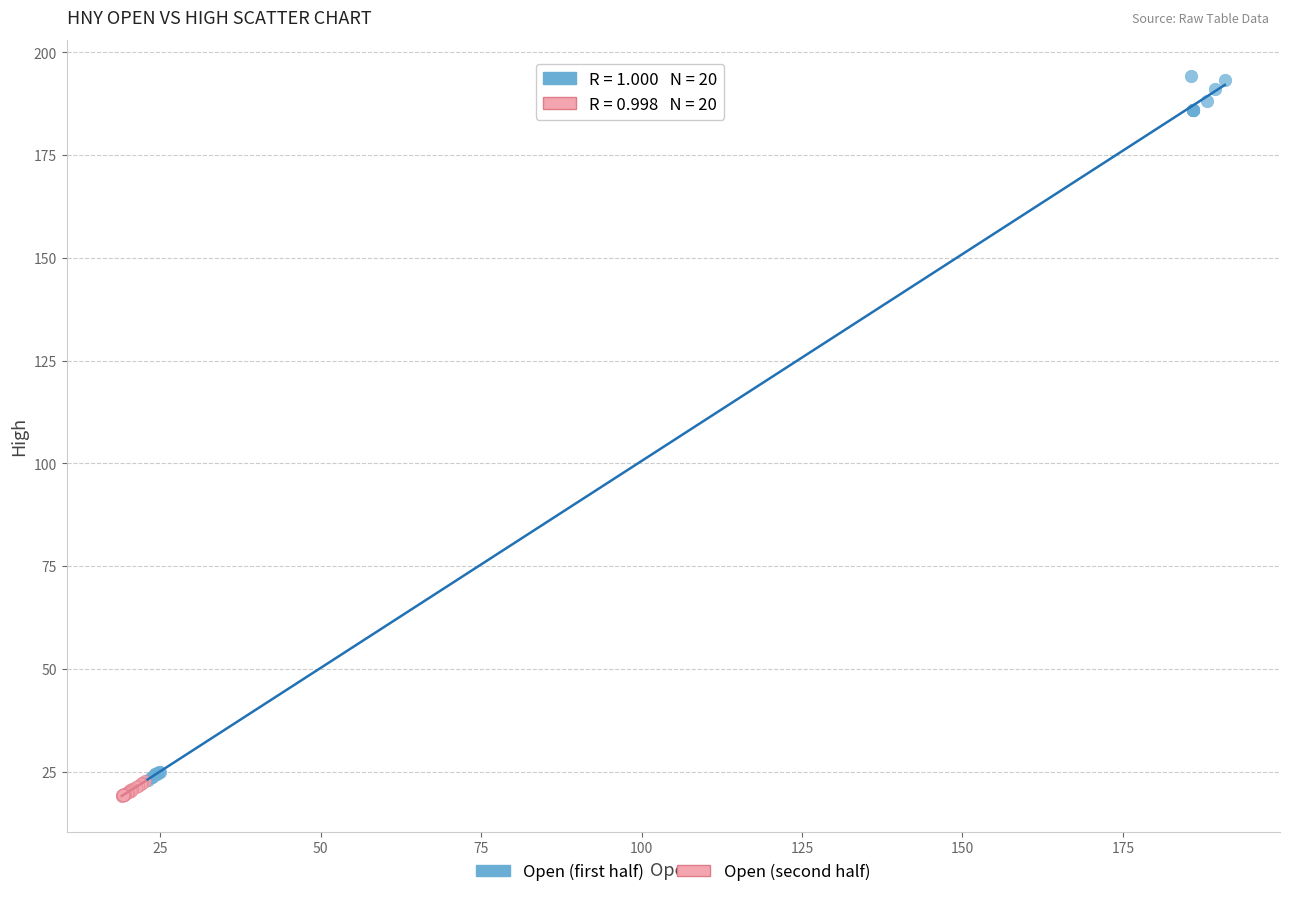

Which series has the widest spread of Y values?

Open (first half)